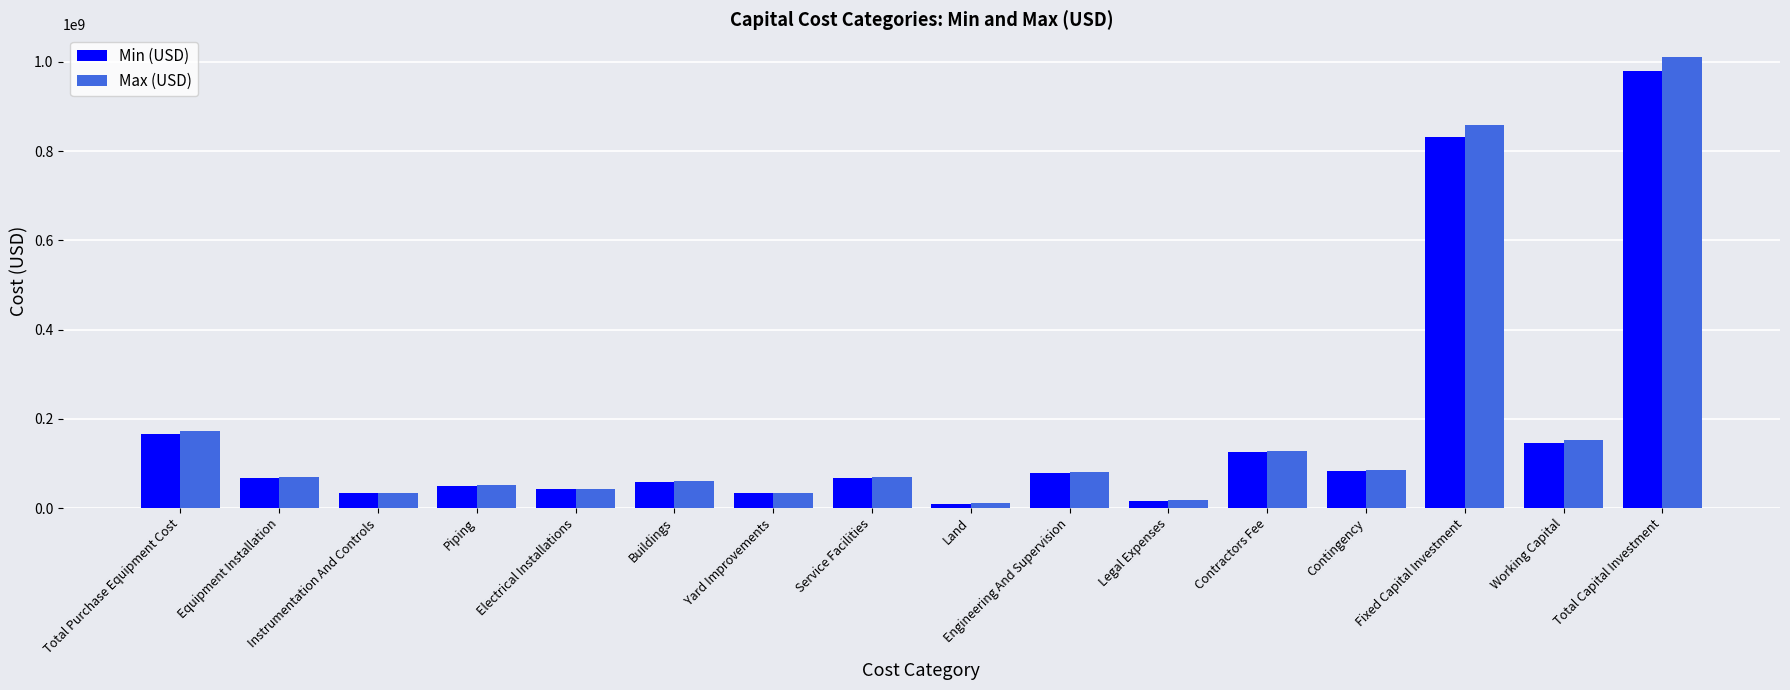

Rank the series by their maximum value, from highest to lowest.

Max (USD), Min (USD)